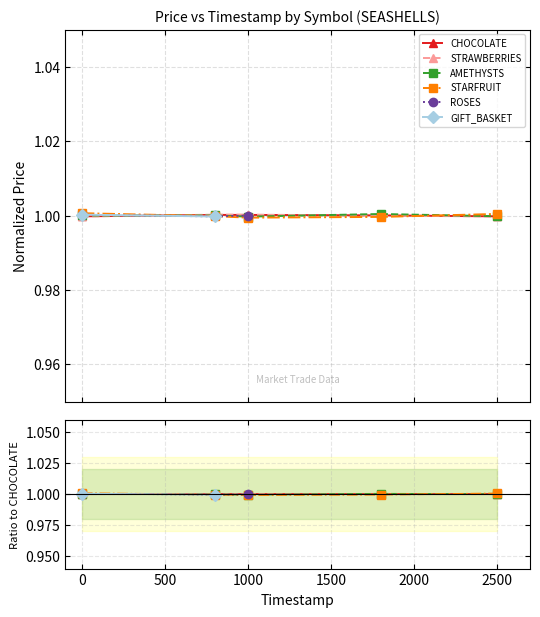

At how many categories does at least one series exceed 1?

5